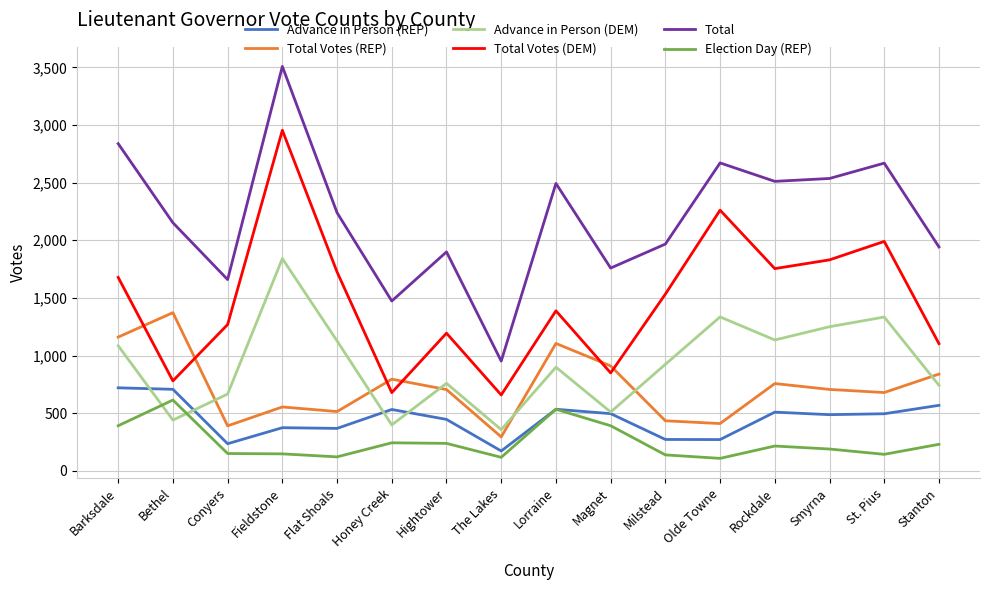

At which category is the sum across all series the highest?

Fieldstone